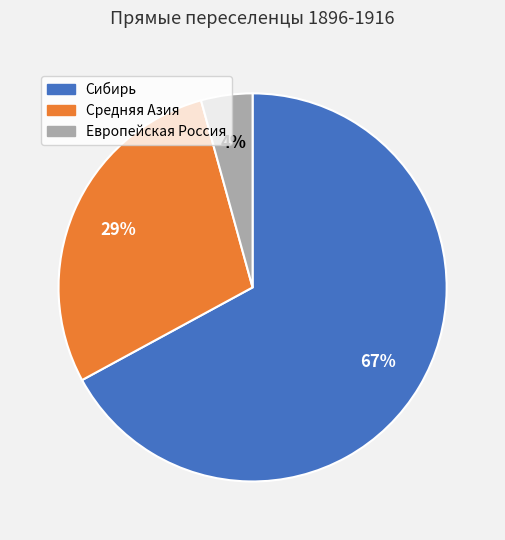

Count the number of slices in the pie.

3